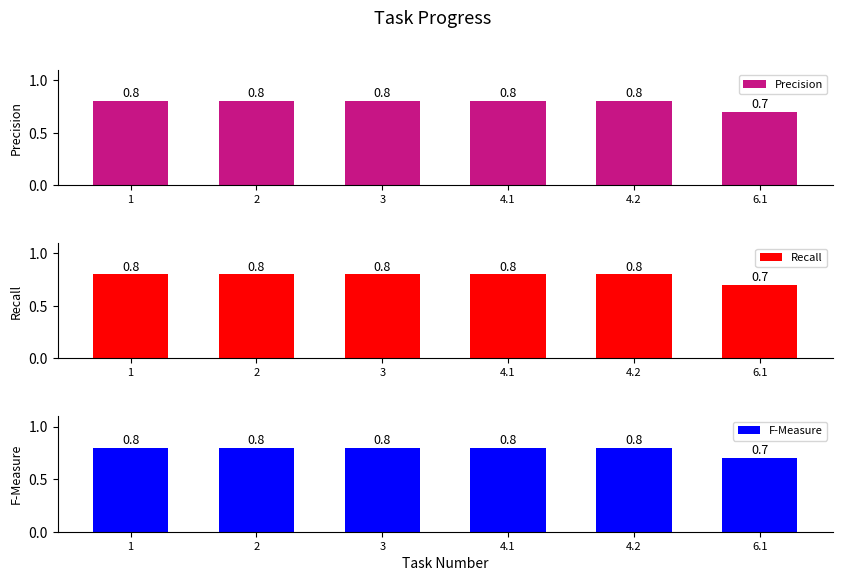

Which label corresponds to the smallest value in the chart?

6.1